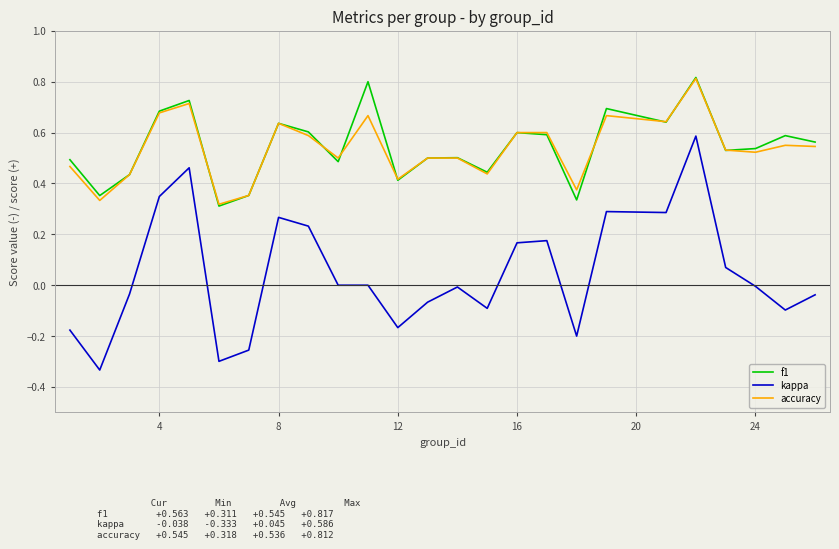

True or false: f1 has more than 0 interior local peaks.

True